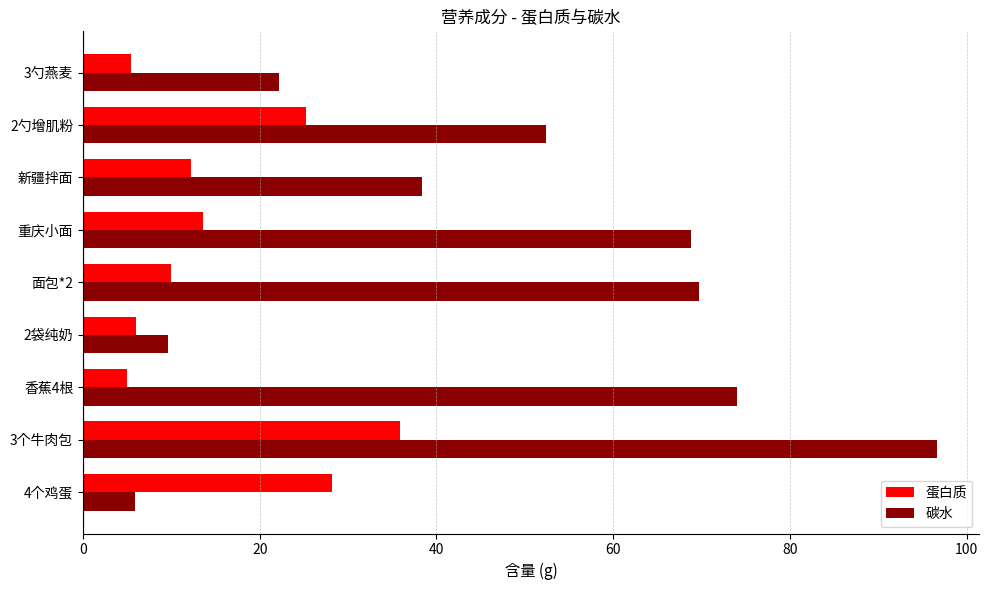

List the series in order of their peak value, highest first.

碳水, 蛋白质